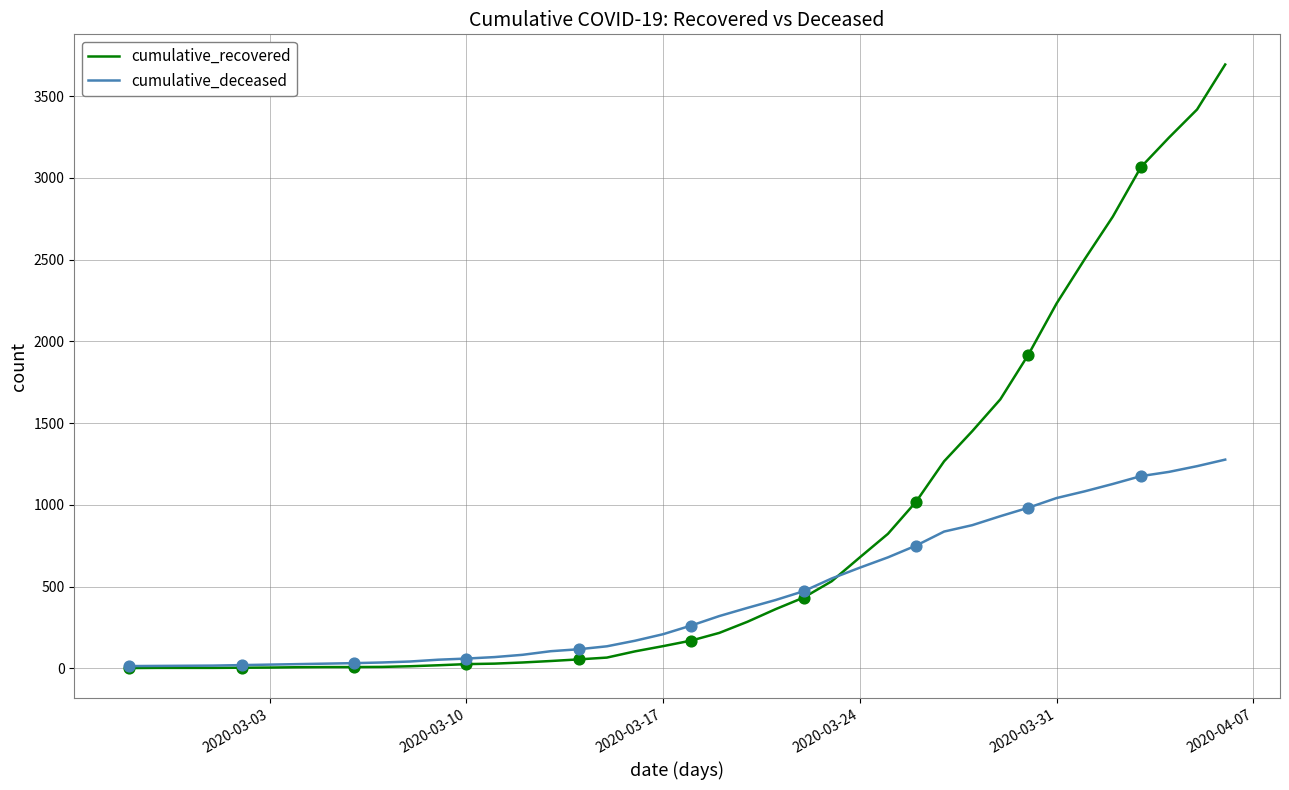

Which series has the widest spread of values?

cumulative_recovered